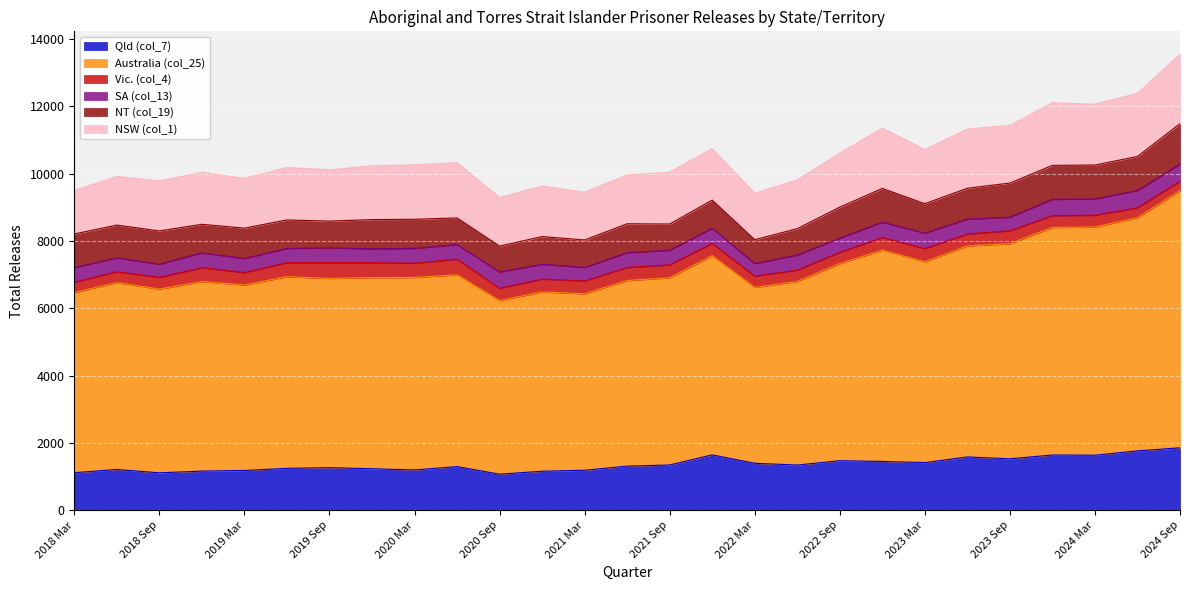

Between 2021 Dec and 2020 Sep, which is larger?

2021 Dec